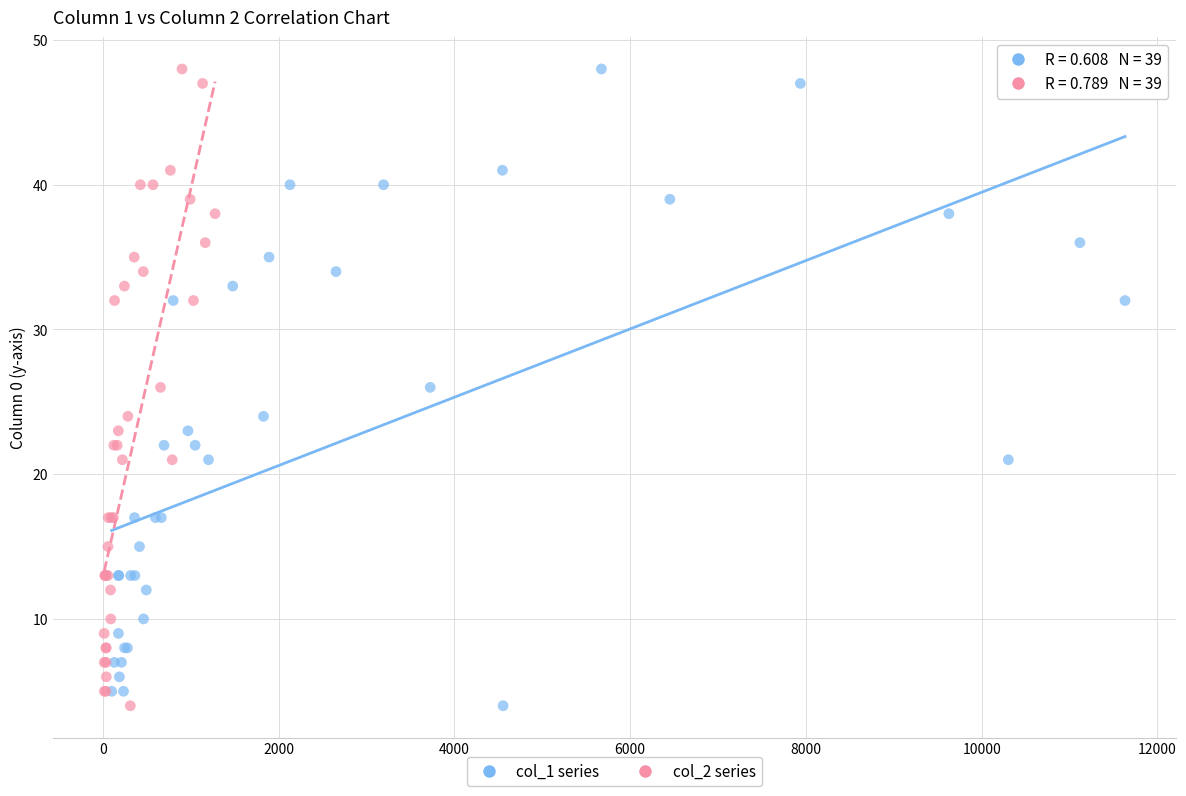

What are all the series names shown in the legend?

col_1 series, col_2 series